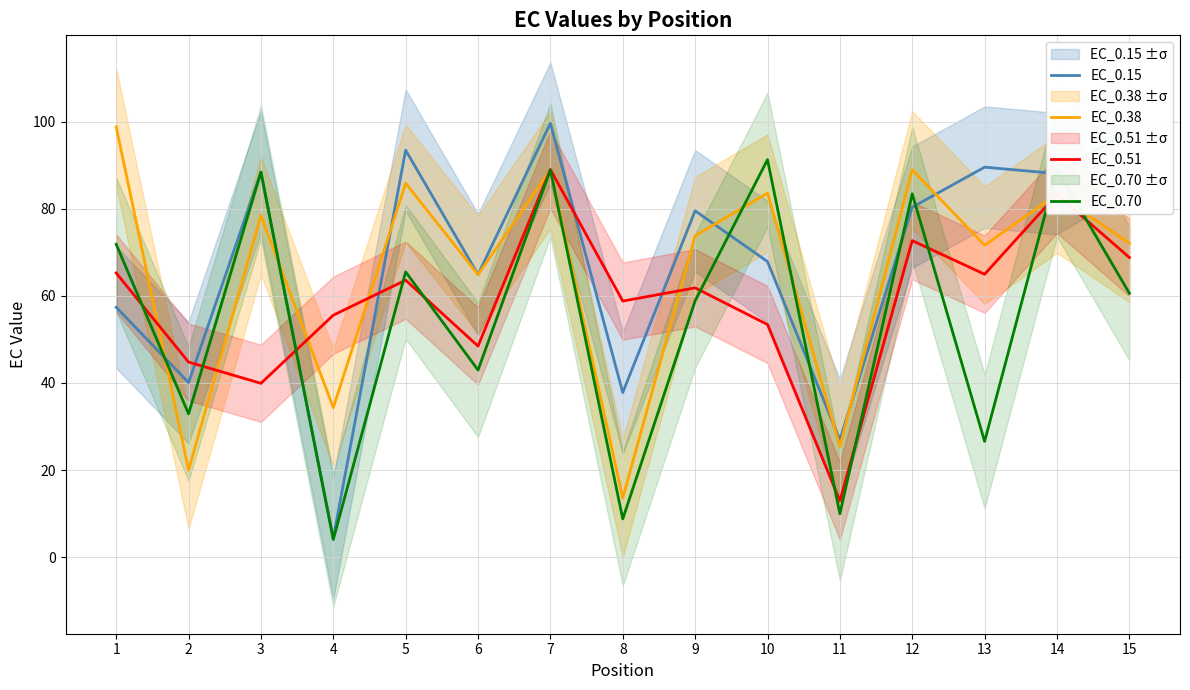

What is the sum of the EC_0.38 values at 1 and 7?

187.7